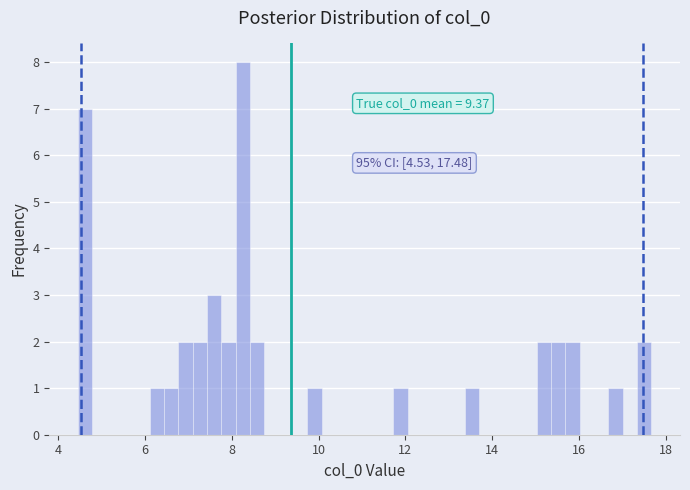

Around what value on the x-axis is the tallest bar? Give the approximate position of its centre, as read against the axis.

8.2